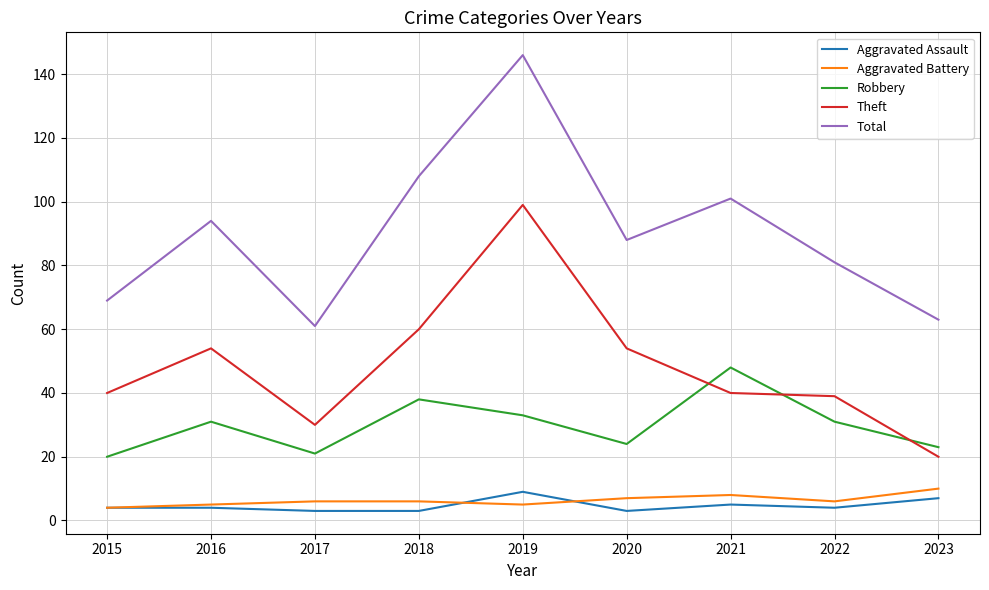

True or false: Aggravated Battery and Aggravated Assault intersect in this chart.

True